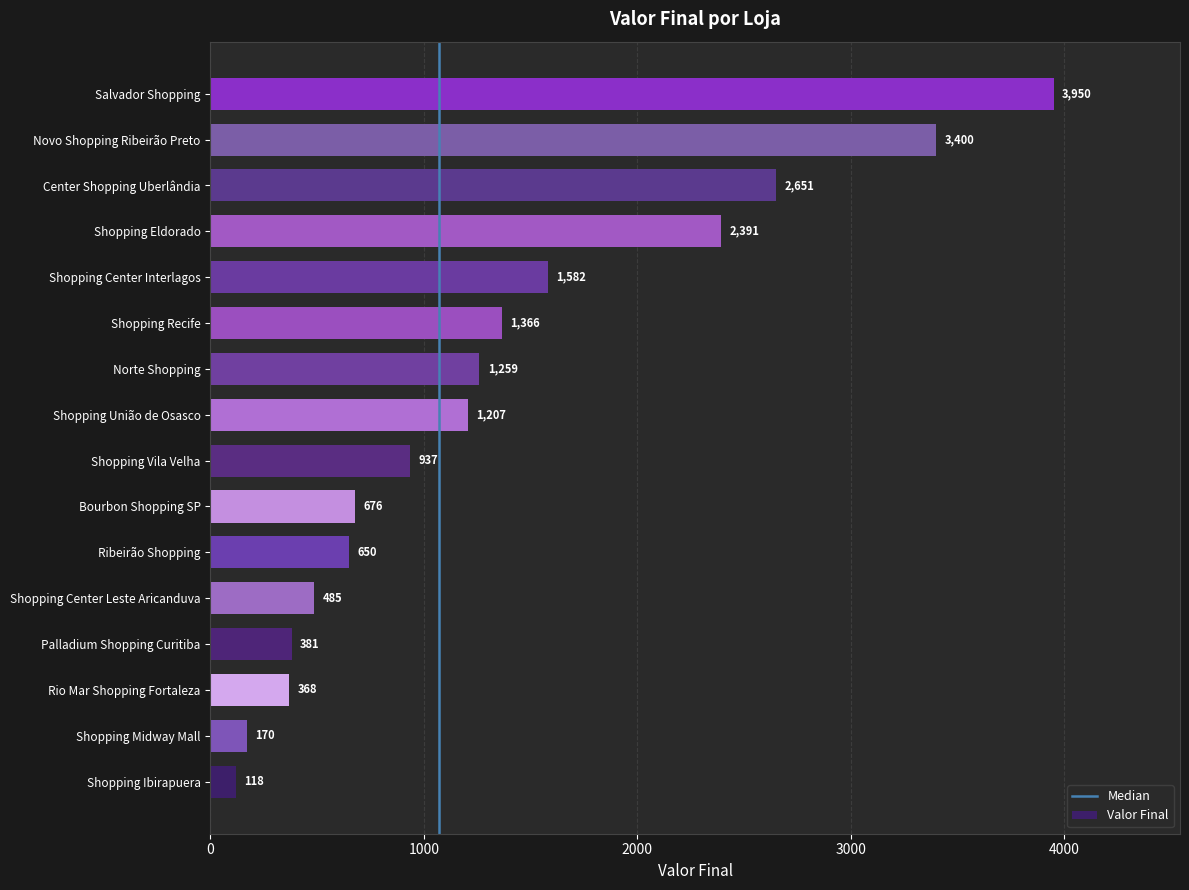

What is the minimum value shown in the chart?

118